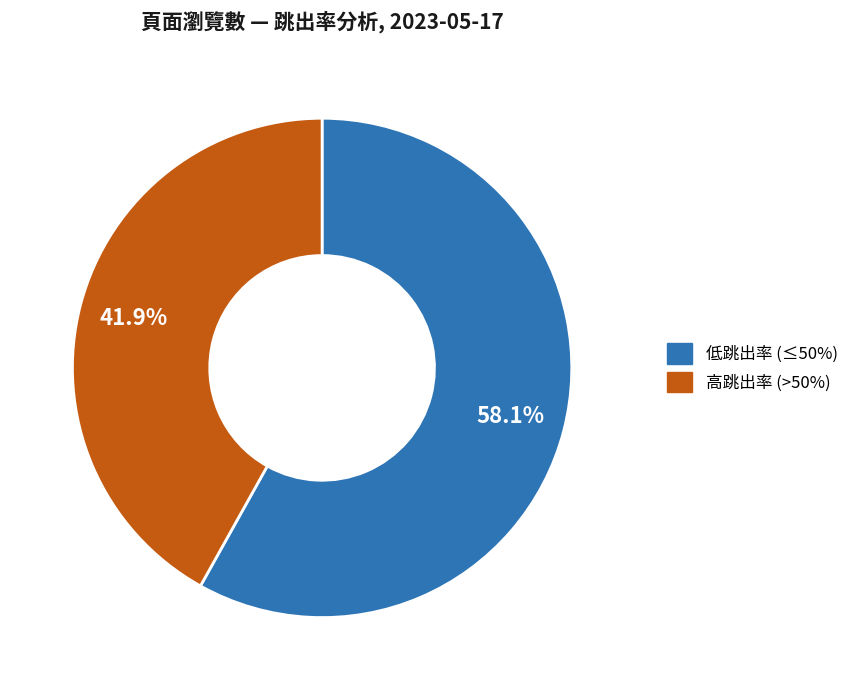

Rank the categories by value from highest to lowest.

低跳出率 (≤50%), 高跳出率 (>50%)